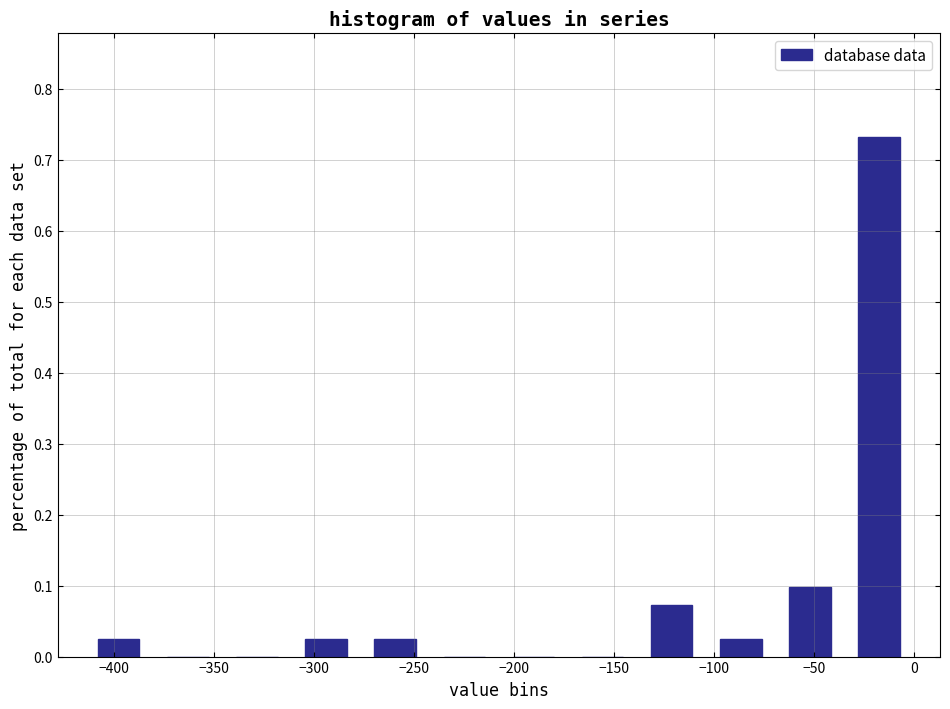

What is the height of the bar covering -415 to -380 on the x-axis? Neither the bar edges nor the heights are printed on the chart, so give them approximately, as read against the axes.

0.02